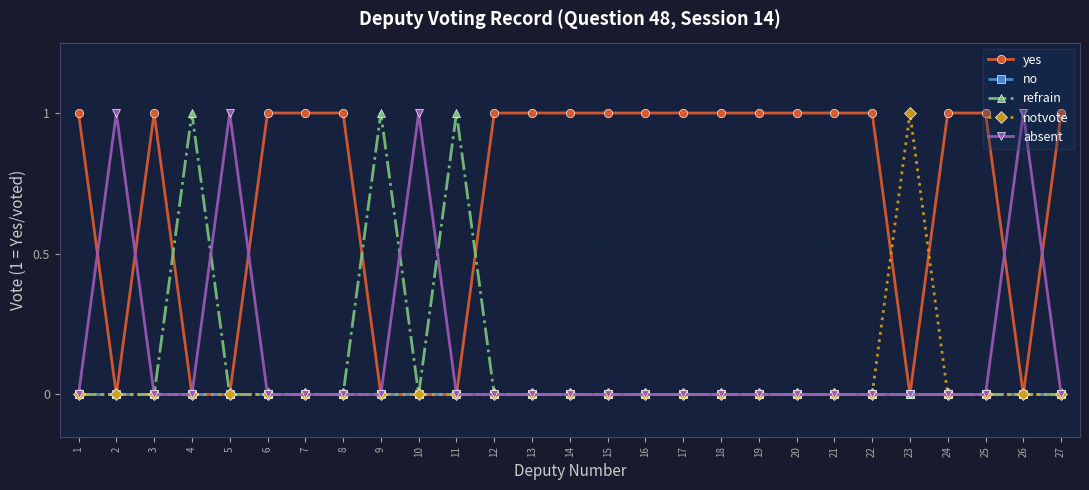

Where is the first local maximum for yes?

3